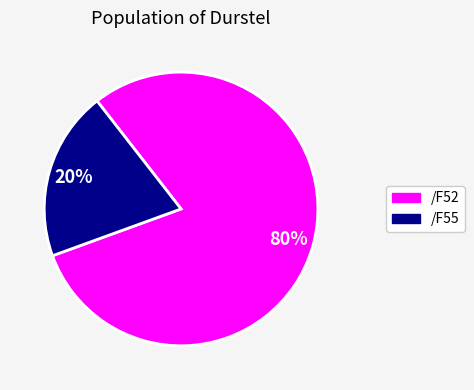

Is there any slice that represents more than half of the pie?

Yes